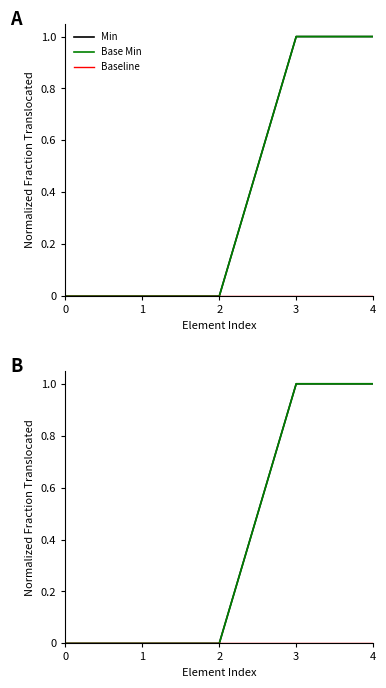

Is this an area chart (filled region under the line)?

No